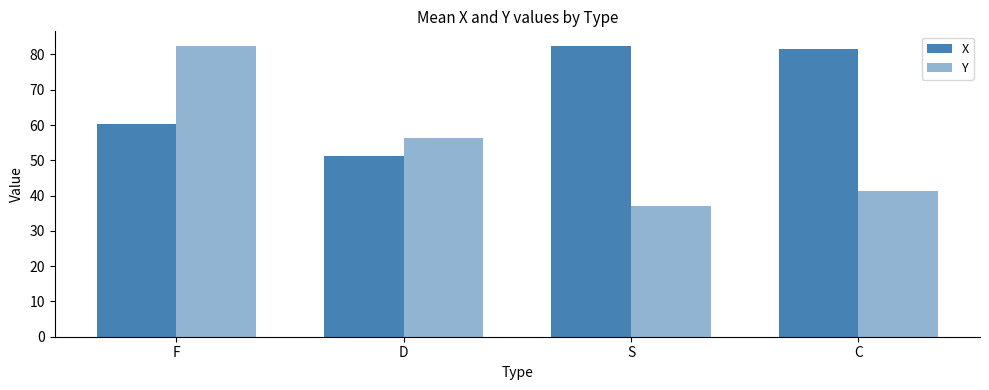

How many bars are there in each group?

2